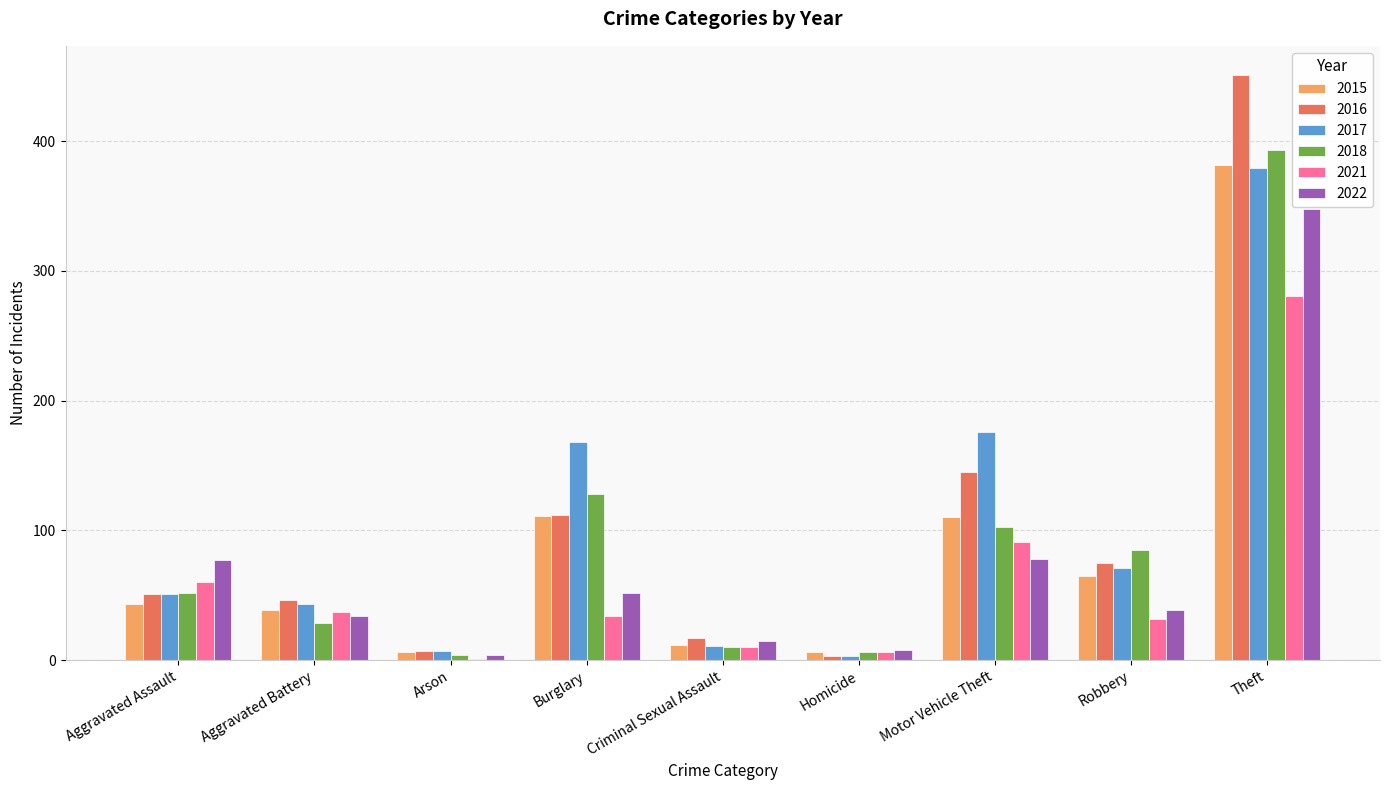

Which series changed the most between Burglary and Theft?

2016